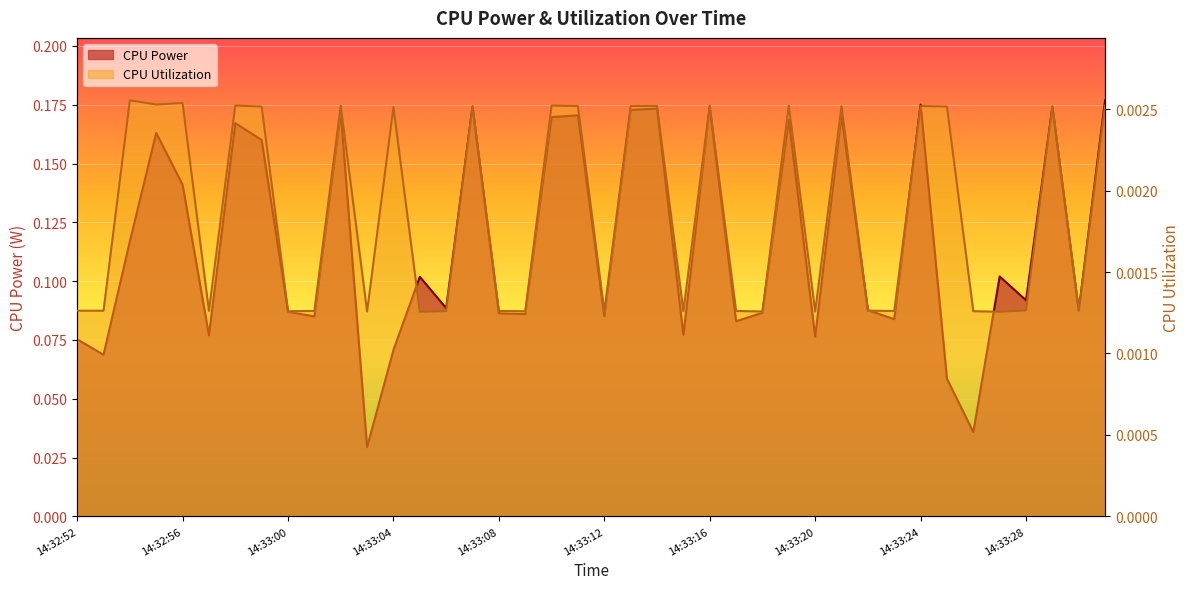

What position from the right is 14:33:01?

31